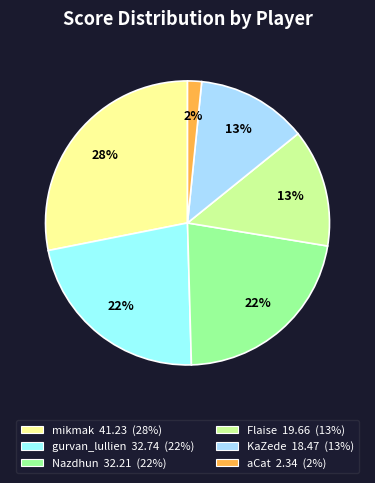

To the nearest percent, what portion does Flaise represent?

13%